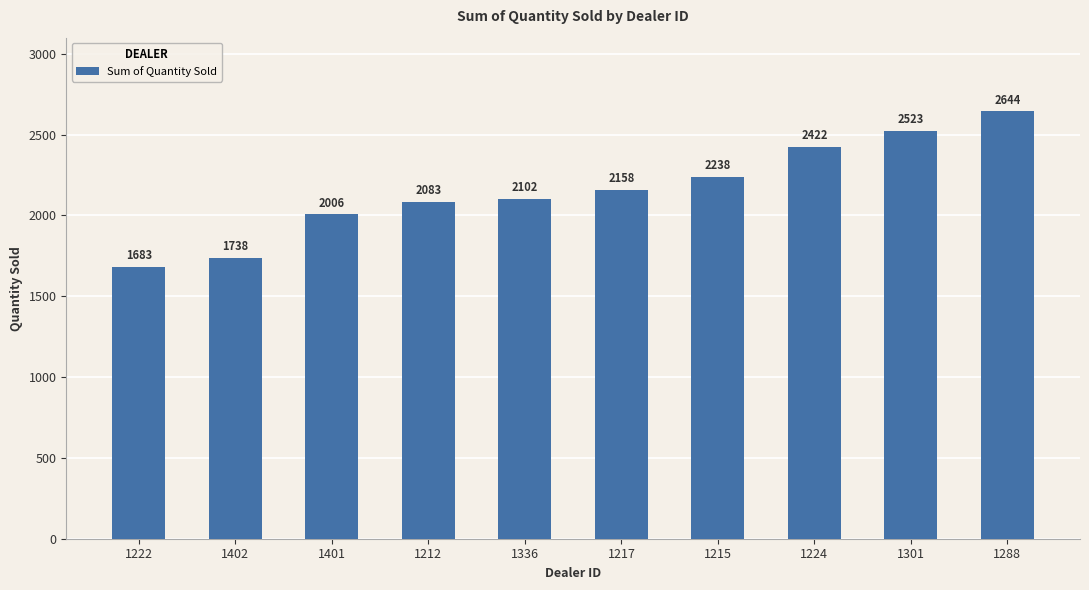

What is the label of the 5th bar from the left?

1336